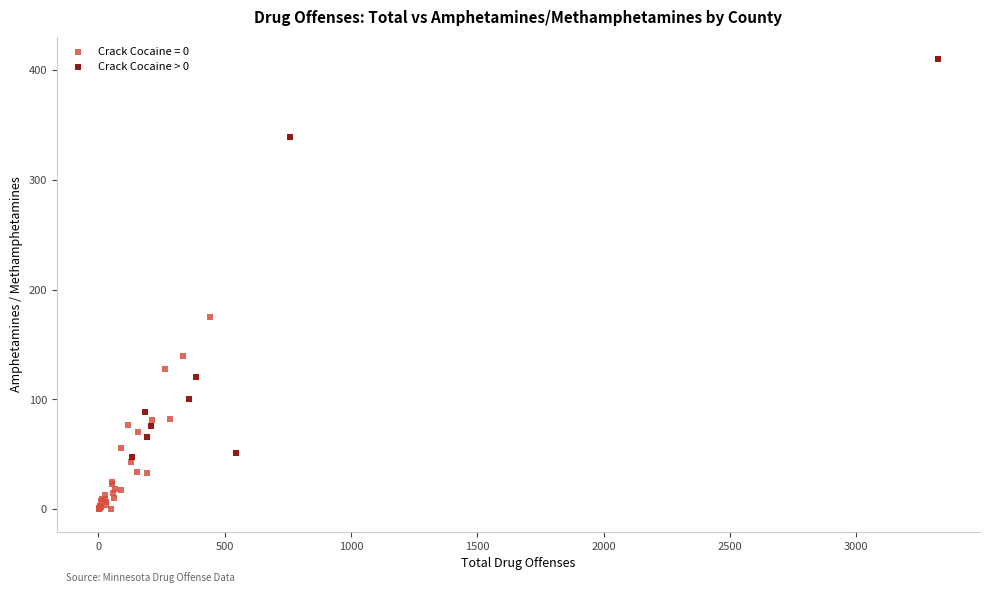

Which series contains the lowest Y value?

Crack Cocaine = 0